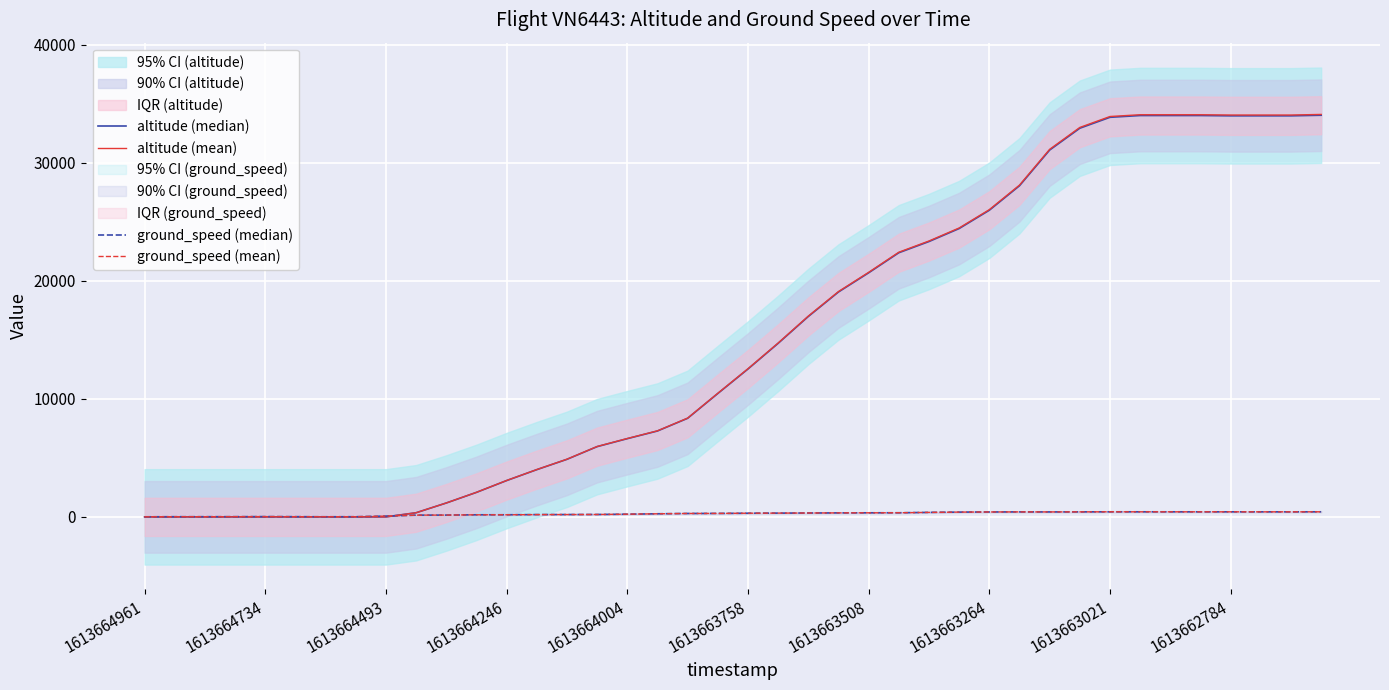

Count the number of categories in the chart.

40